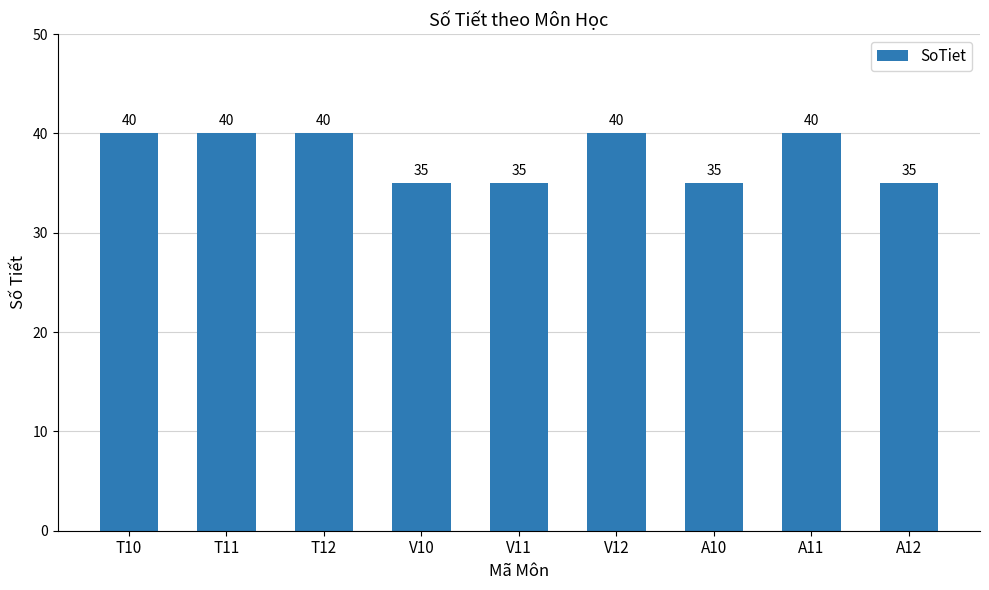

What is the maximum value shown in the chart?

40